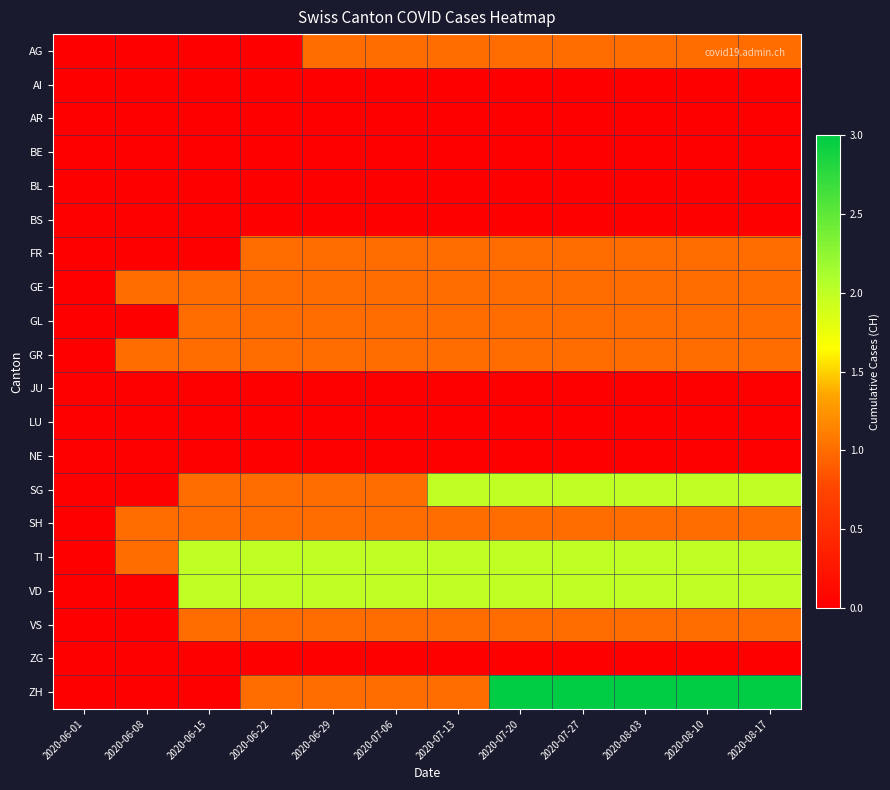

Reading left to right, transcribe all the data shown in this chart.

AG: 2020-06-01=0	2020-06-08=0	2020-06-15=0	2020-06-22=0	2020-06-29=1	2020-07-06=1	2020-07-13=1	2020-07-20=1	2020-07-27=1	2020-08-03=1	2020-08-10=1	2020-08-17=1
AI: 2020-06-01=0	2020-06-08=0	2020-06-15=0	2020-06-22=0	2020-06-29=0	2020-07-06=0	2020-07-13=0	2020-07-20=0	2020-07-27=0	2020-08-03=0	2020-08-10=0	2020-08-17=0
AR: 2020-06-01=0	2020-06-08=0	2020-06-15=0	2020-06-22=0	2020-06-29=0	2020-07-06=0	2020-07-13=0	2020-07-20=0	2020-07-27=0	2020-08-03=0	2020-08-10=0	2020-08-17=0
BE: 2020-06-01=0	2020-06-08=0	2020-06-15=0	2020-06-22=0	2020-06-29=0	2020-07-06=0	2020-07-13=0	2020-07-20=0	2020-07-27=0	2020-08-03=0	2020-08-10=0	2020-08-17=0
BL: 2020-06-01=0	2020-06-08=0	2020-06-15=0	2020-06-22=0	2020-06-29=0	2020-07-06=0	2020-07-13=0	2020-07-20=0	2020-07-27=0	2020-08-03=0	2020-08-10=0	2020-08-17=0
BS: 2020-06-01=0	2020-06-08=0	2020-06-15=0	2020-06-22=0	2020-06-29=0	2020-07-06=0	2020-07-13=0	2020-07-20=0	2020-07-27=0	2020-08-03=0	2020-08-10=0	2020-08-17=0
FR: 2020-06-01=0	2020-06-08=0	2020-06-15=0	2020-06-22=1	2020-06-29=1	2020-07-06=1	2020-07-13=1	2020-07-20=1	2020-07-27=1	2020-08-03=1	2020-08-10=1	2020-08-17=1
GE: 2020-06-01=0	2020-06-08=1	2020-06-15=1	2020-06-22=1	2020-06-29=1	2020-07-06=1	2020-07-13=1	2020-07-20=1	2020-07-27=1	2020-08-03=1	2020-08-10=1	2020-08-17=1
GL: 2020-06-01=0	2020-06-08=0	2020-06-15=1	2020-06-22=1	2020-06-29=1	2020-07-06=1	2020-07-13=1	2020-07-20=1	2020-07-27=1	2020-08-03=1	2020-08-10=1	2020-08-17=1
GR: 2020-06-01=0	2020-06-08=1	2020-06-15=1	2020-06-22=1	2020-06-29=1	2020-07-06=1	2020-07-13=1	2020-07-20=1	2020-07-27=1	2020-08-03=1	2020-08-10=1	2020-08-17=1
JU: 2020-06-01=0	2020-06-08=0	2020-06-15=0	2020-06-22=0	2020-06-29=0	2020-07-06=0	2020-07-13=0	2020-07-20=0	2020-07-27=0	2020-08-03=0	2020-08-10=0	2020-08-17=0
LU: 2020-06-01=0	2020-06-08=0	2020-06-15=0	2020-06-22=0	2020-06-29=0	2020-07-06=0	2020-07-13=0	2020-07-20=0	2020-07-27=0	2020-08-03=0	2020-08-10=0	2020-08-17=0
NE: 2020-06-01=0	2020-06-08=0	2020-06-15=0	2020-06-22=0	2020-06-29=0	2020-07-06=0	2020-07-13=0	2020-07-20=0	2020-07-27=0	2020-08-03=0	2020-08-10=0	2020-08-17=0
SG: 2020-06-01=0	2020-06-08=0	2020-06-15=1	2020-06-22=1	2020-06-29=1	2020-07-06=1	2020-07-13=2	2020-07-20=2	2020-07-27=2	2020-08-03=2	2020-08-10=2	2020-08-17=2
SH: 2020-06-01=0	2020-06-08=1	2020-06-15=1	2020-06-22=1	2020-06-29=1	2020-07-06=1	2020-07-13=1	2020-07-20=1	2020-07-27=1	2020-08-03=1	2020-08-10=1	2020-08-17=1
TI: 2020-06-01=0	2020-06-08=1	2020-06-15=2	2020-06-22=2	2020-06-29=2	2020-07-06=2	2020-07-13=2	2020-07-20=2	2020-07-27=2	2020-08-03=2	2020-08-10=2	2020-08-17=2
VD: 2020-06-01=0	2020-06-08=0	2020-06-15=2	2020-06-22=2	2020-06-29=2	2020-07-06=2	2020-07-13=2	2020-07-20=2	2020-07-27=2	2020-08-03=2	2020-08-10=2	2020-08-17=2
VS: 2020-06-01=0	2020-06-08=0	2020-06-15=1	2020-06-22=1	2020-06-29=1	2020-07-06=1	2020-07-13=1	2020-07-20=1	2020-07-27=1	2020-08-03=1	2020-08-10=1	2020-08-17=1
ZG: 2020-06-01=0	2020-06-08=0	2020-06-15=0	2020-06-22=0	2020-06-29=0	2020-07-06=0	2020-07-13=0	2020-07-20=0	2020-07-27=0	2020-08-03=0	2020-08-10=0	2020-08-17=0
ZH: 2020-06-01=0	2020-06-08=0	2020-06-15=0	2020-06-22=1	2020-06-29=1	2020-07-06=1	2020-07-13=1	2020-07-20=3	2020-07-27=3	2020-08-03=3	2020-08-10=3	2020-08-17=3